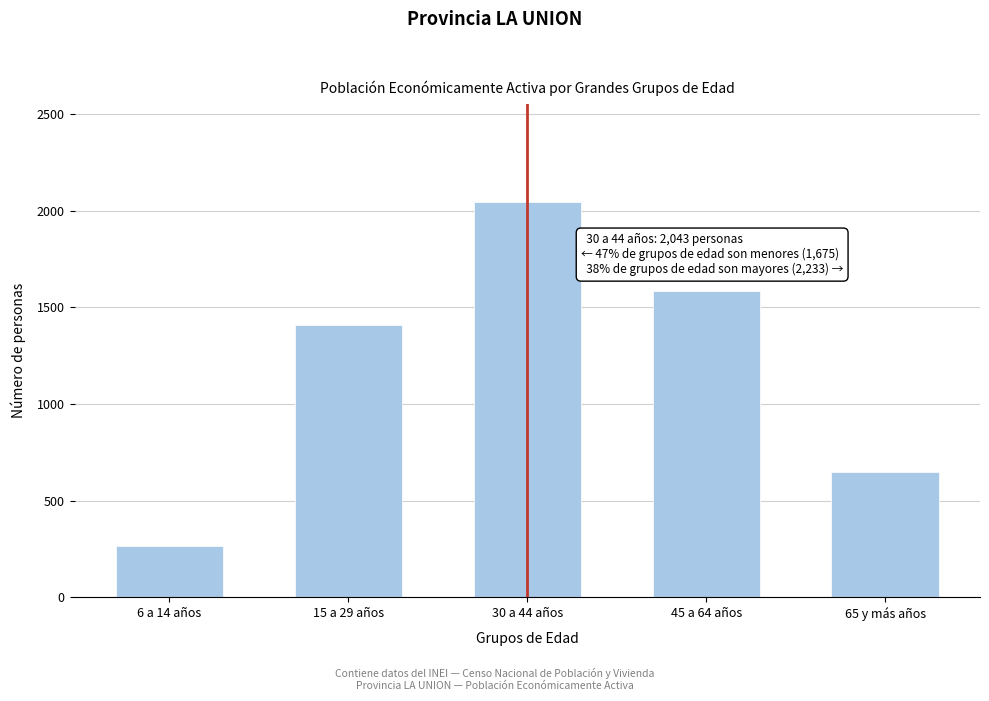

Reading right to left, transcribe all the data shown in this chart.

649	1584	2043	1411	264